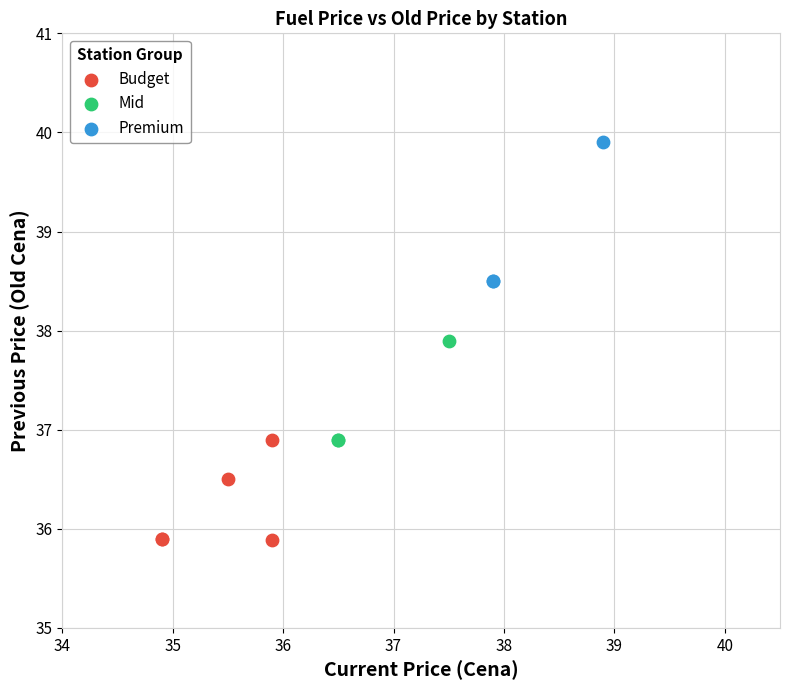

Which series reaches the minimum Y coordinate?

Budget